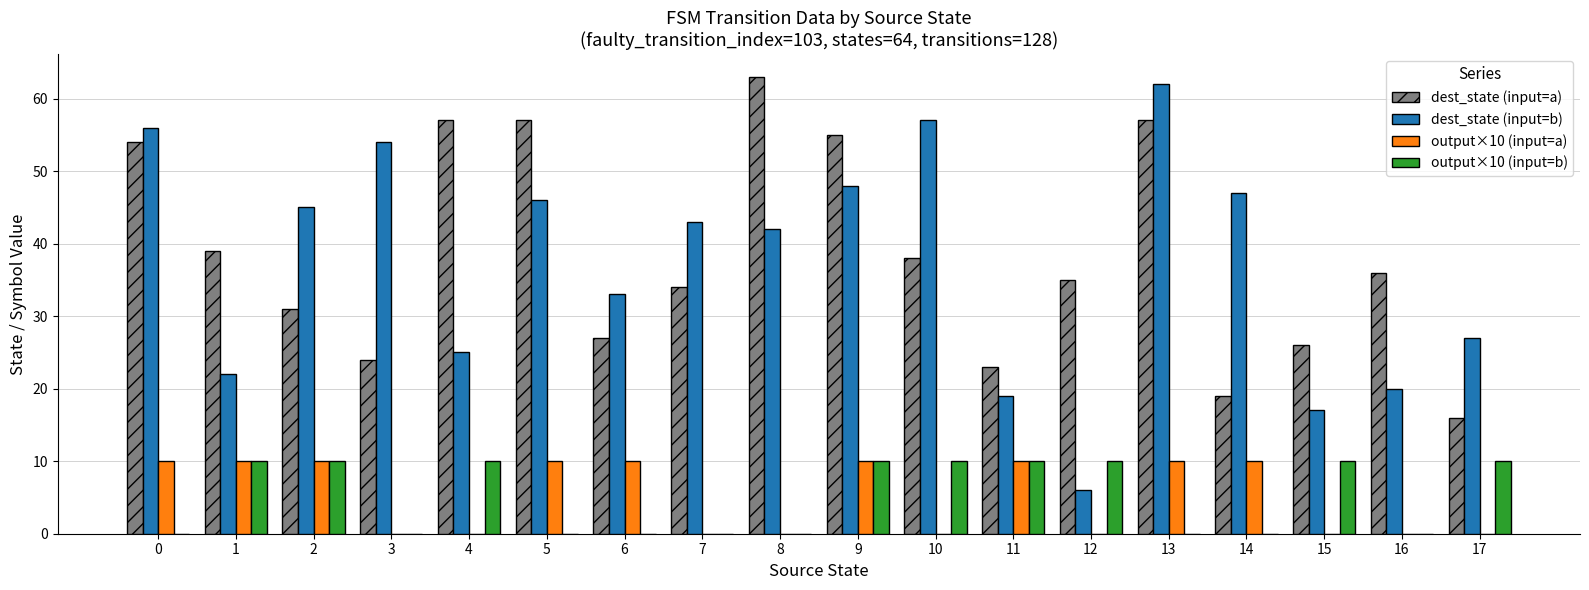

Is it true that dest_state (input=a) equals 57 at 4?

True